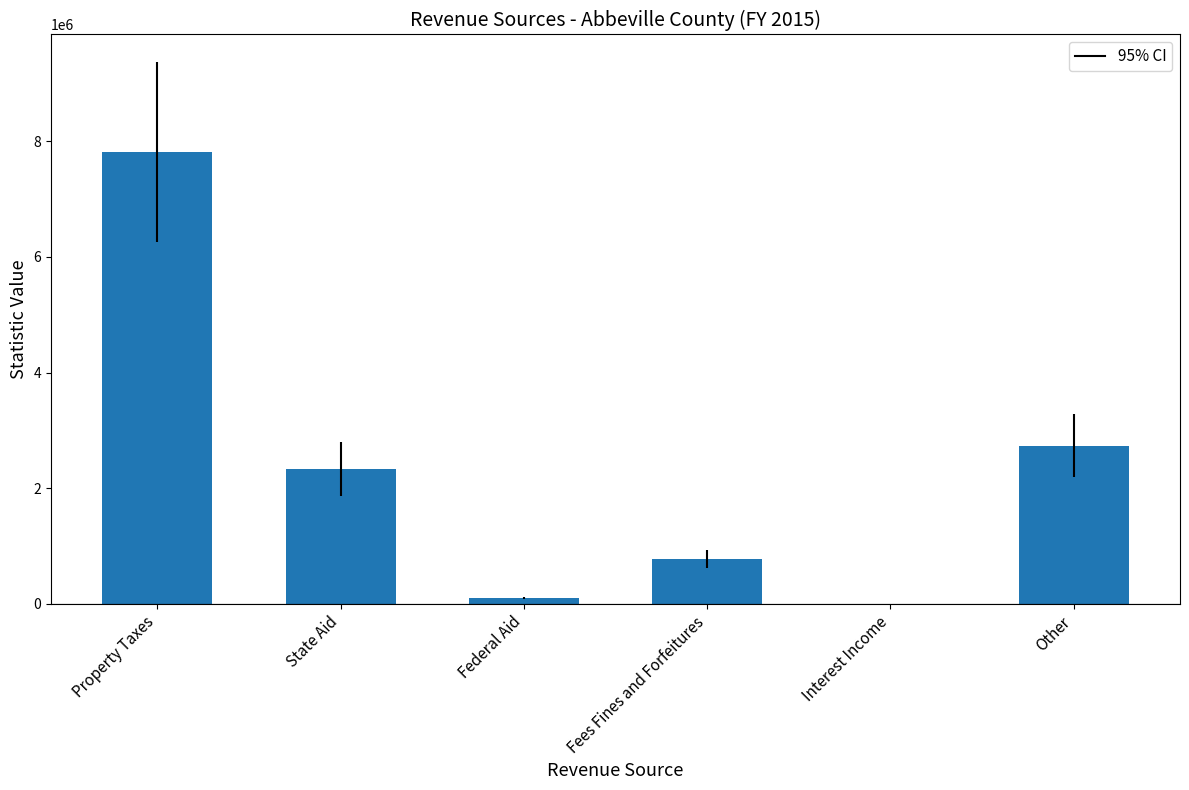

What is the label of the 6th bar from the left?

Other